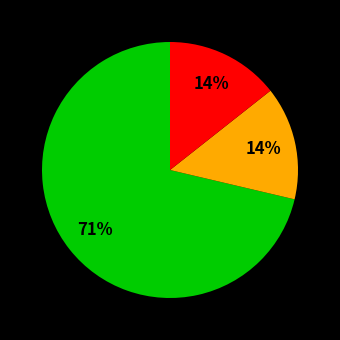

Is there a majority slice in this chart?

Yes